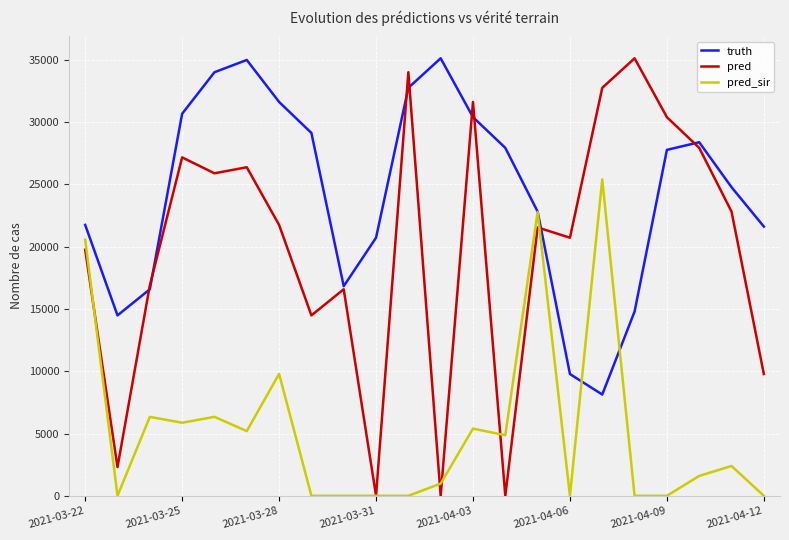

True or false: truth and pred_sir intersect in this chart.

True